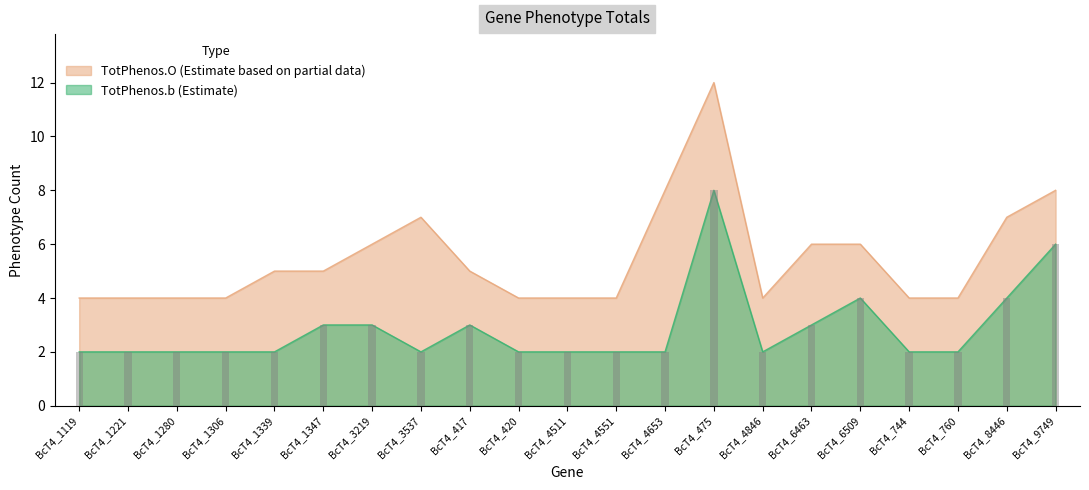

Which series has the largest total across all categories?

TotPhenos.O